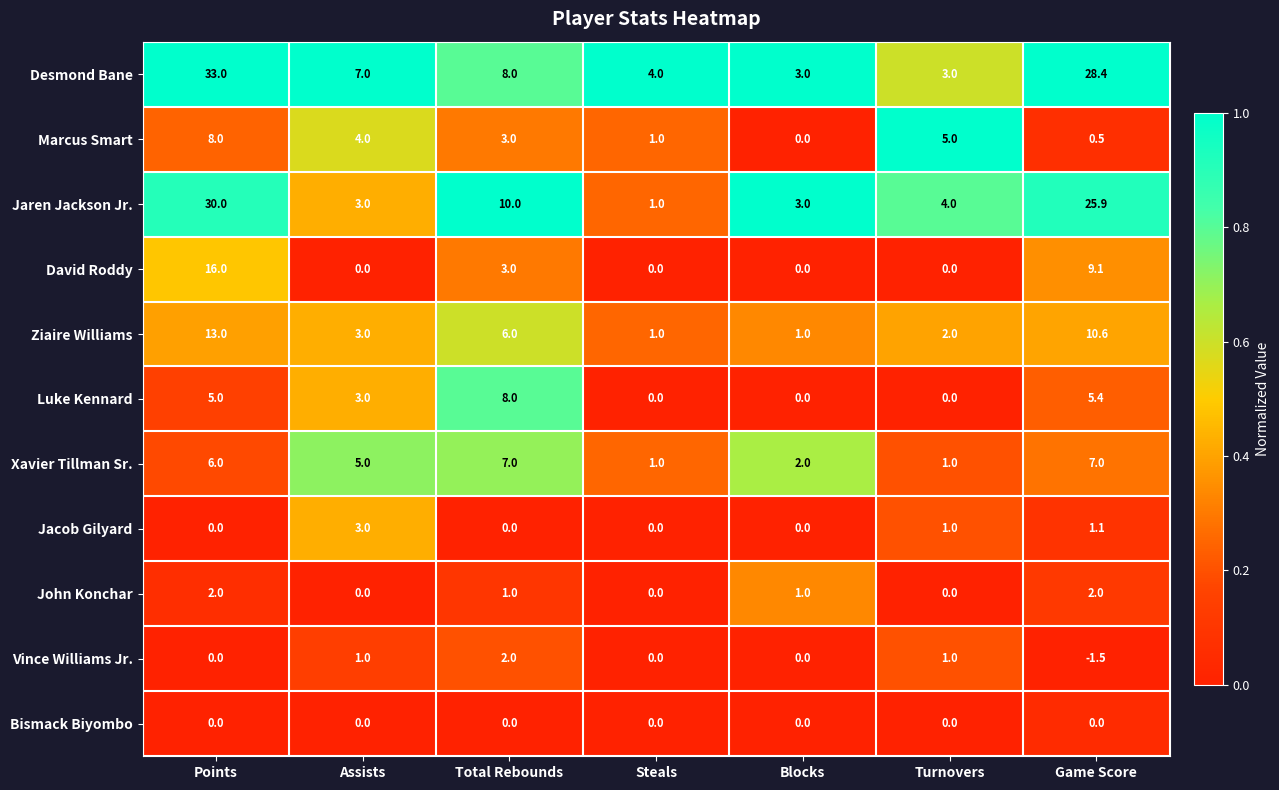

What is the difference between the John Konchar values at Points and Steals?

2.0